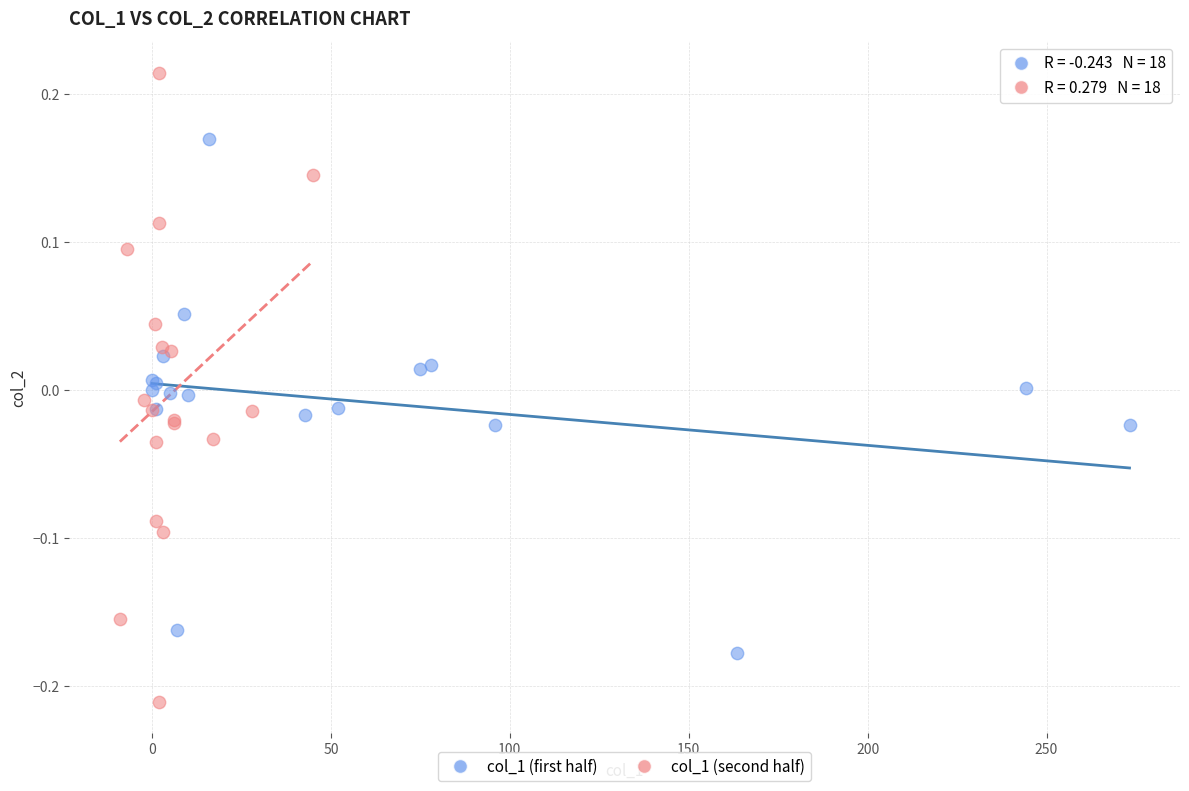

Which series reaches the maximum Y coordinate?

col_1 (second half)